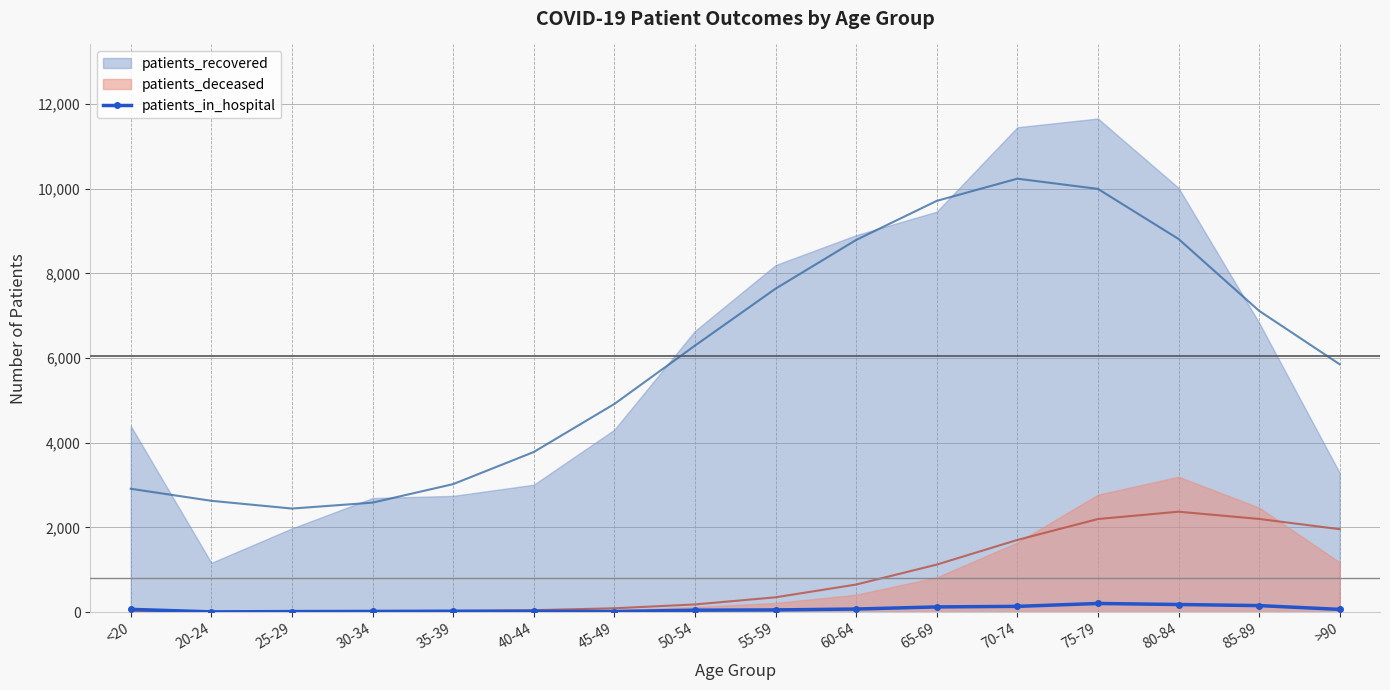

What is the label of the 12th point from the left?

70-74